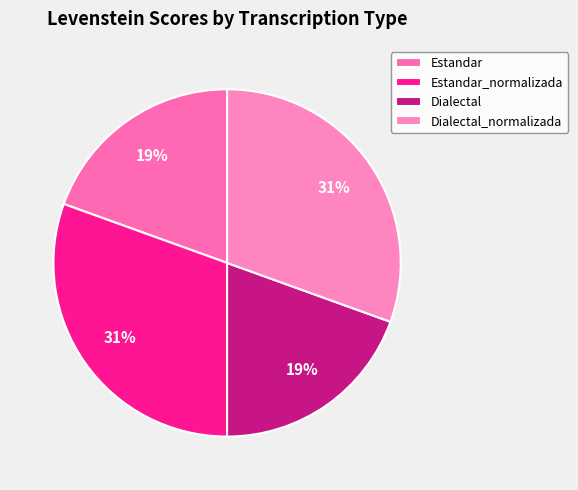

What is the change in value from Dialectal to Dialectal_normalizada?

+15.3